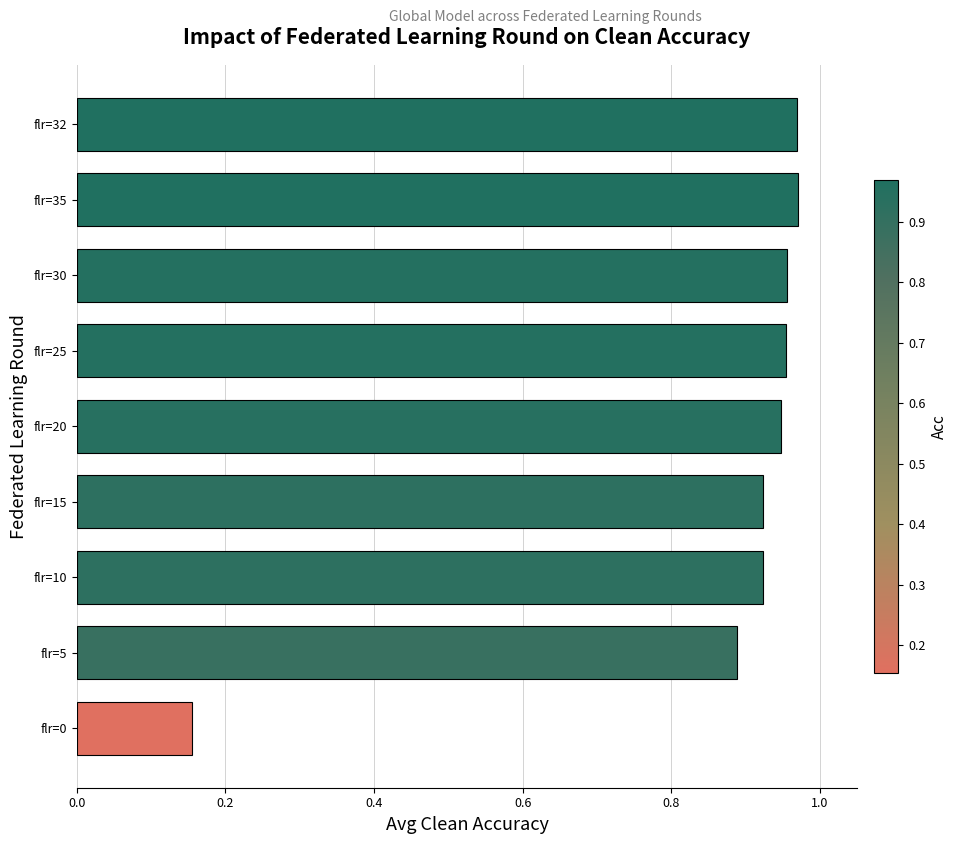

How many data points does each series have?

9